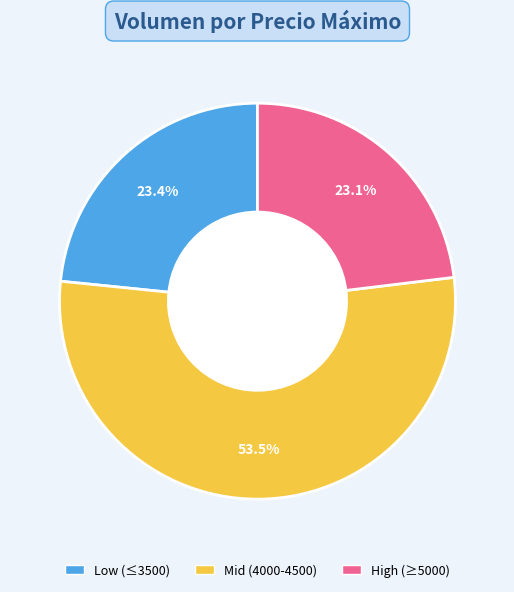

Is High (≥5000) the majority of the pie?

No